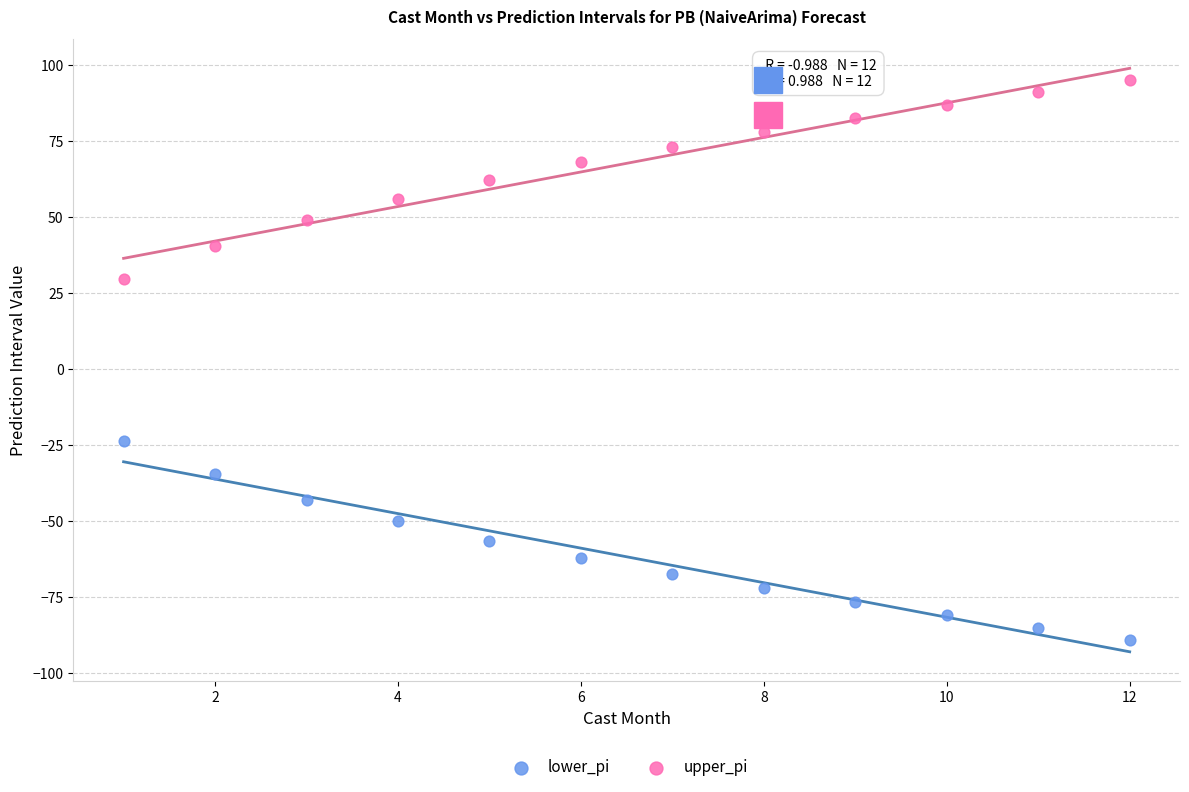

Which series reaches the maximum Y coordinate?

upper_pi